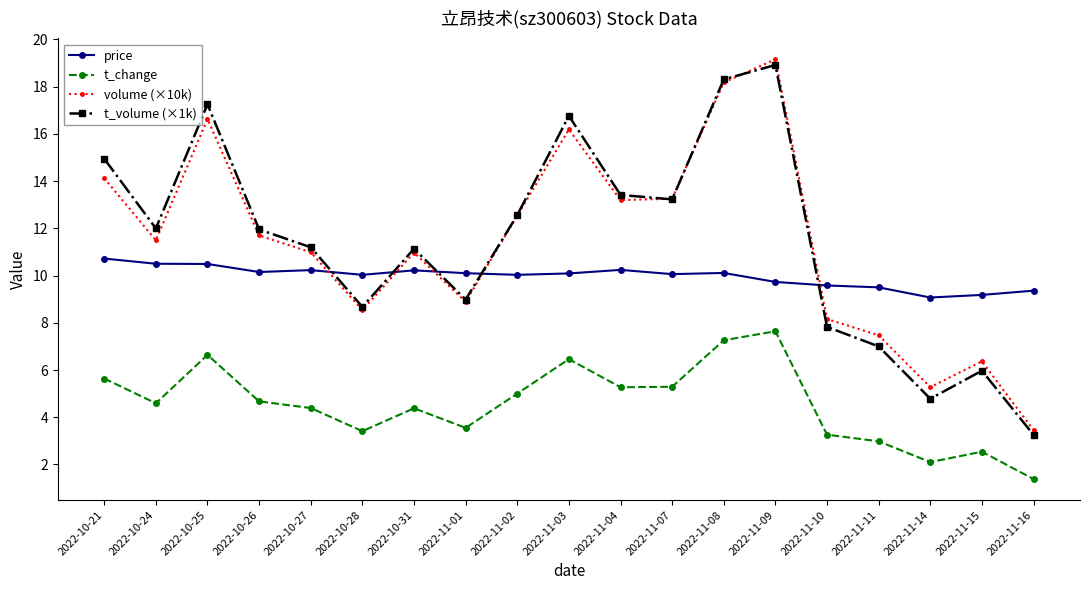

Between 2022-11-09 and 2022-11-14, which series saw the biggest shift?

t_volume (×1k)